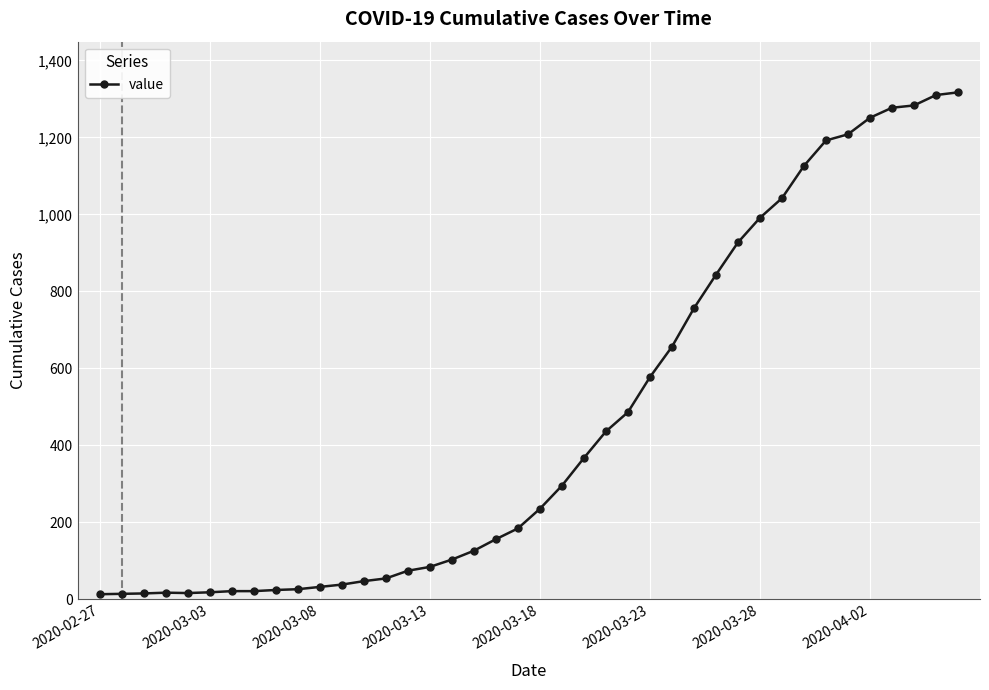

Count the number of data series in this chart.

1